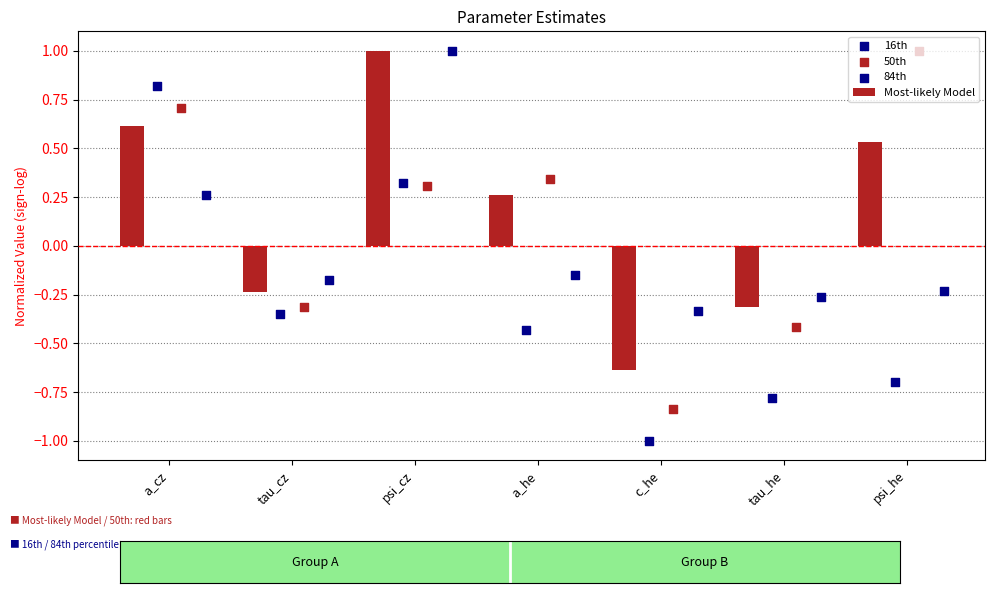

How many negative values does the Most-likely Model series have?

3